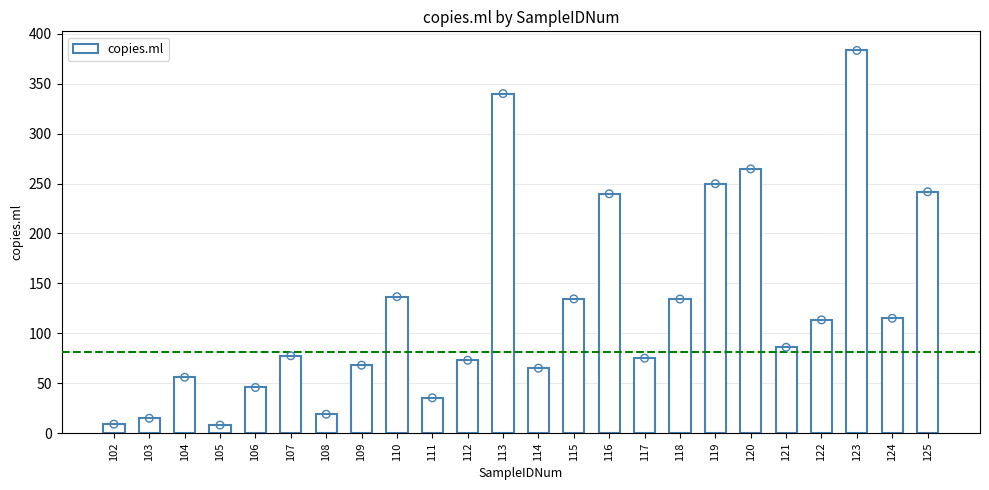

What is the change in value from 112 to 114?

-8.0